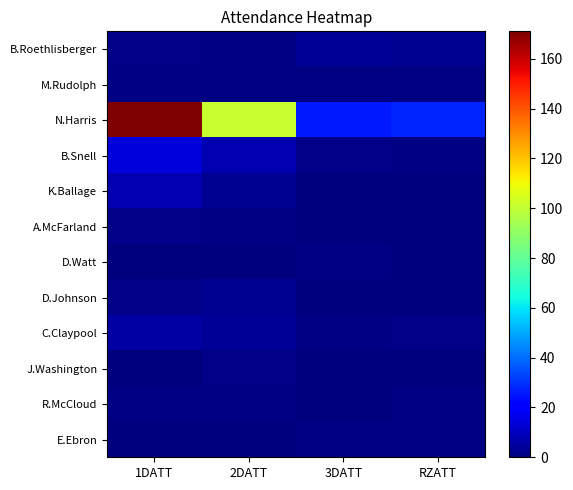

What is the spread (max minus min) of values at 3DATT?

26